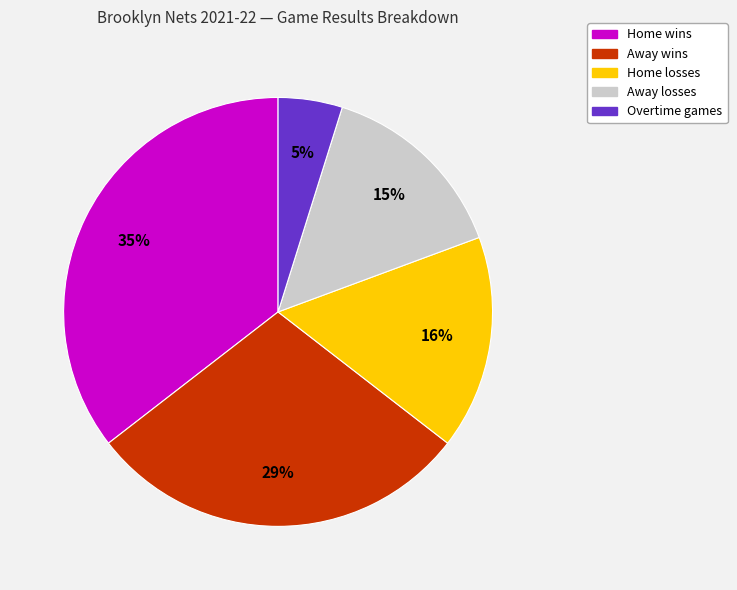

What is the largest slice in the pie chart?

Home wins